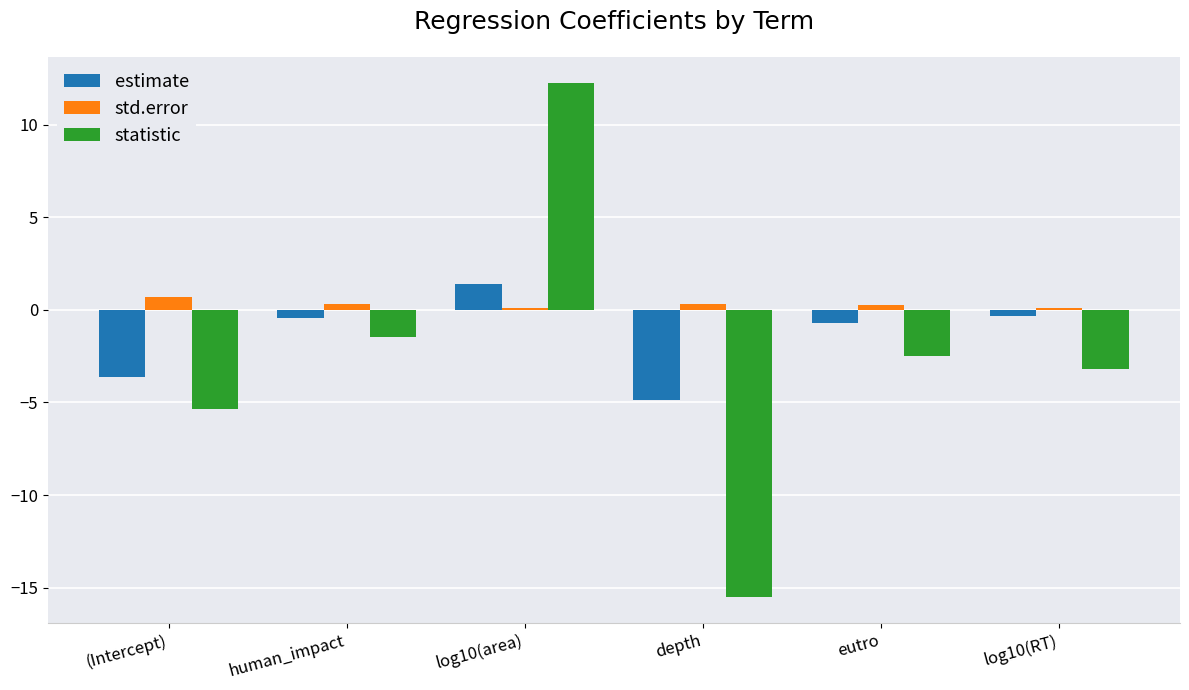

Are the bars grouped side by side (vs. stacked)?

Yes